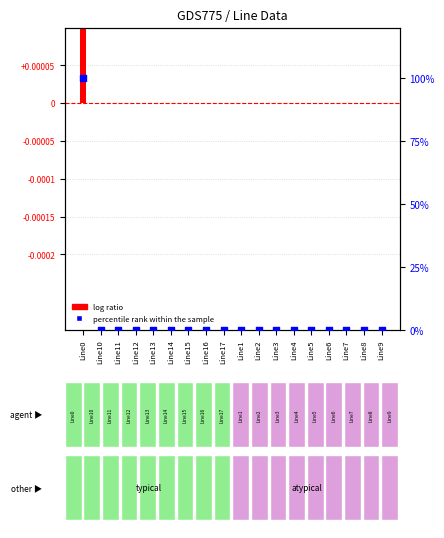

At how many categories does at least one series exceed 13?

1